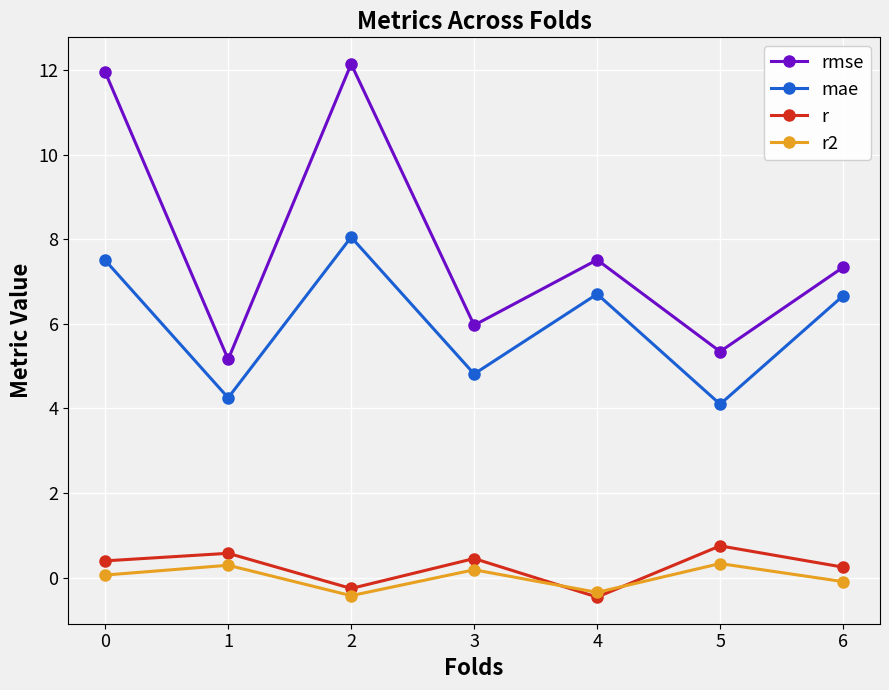

What is the value of the r point at the 6th from the left?

0.8